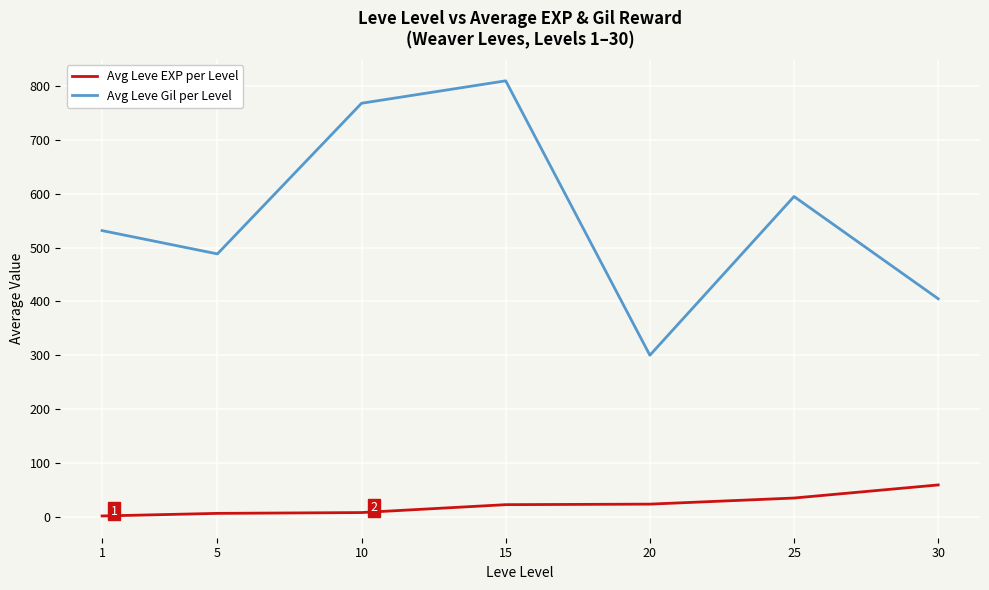

At 30, list the series in order from smallest to largest.

Avg Leve EXP per Level, Avg Leve Gil per Level